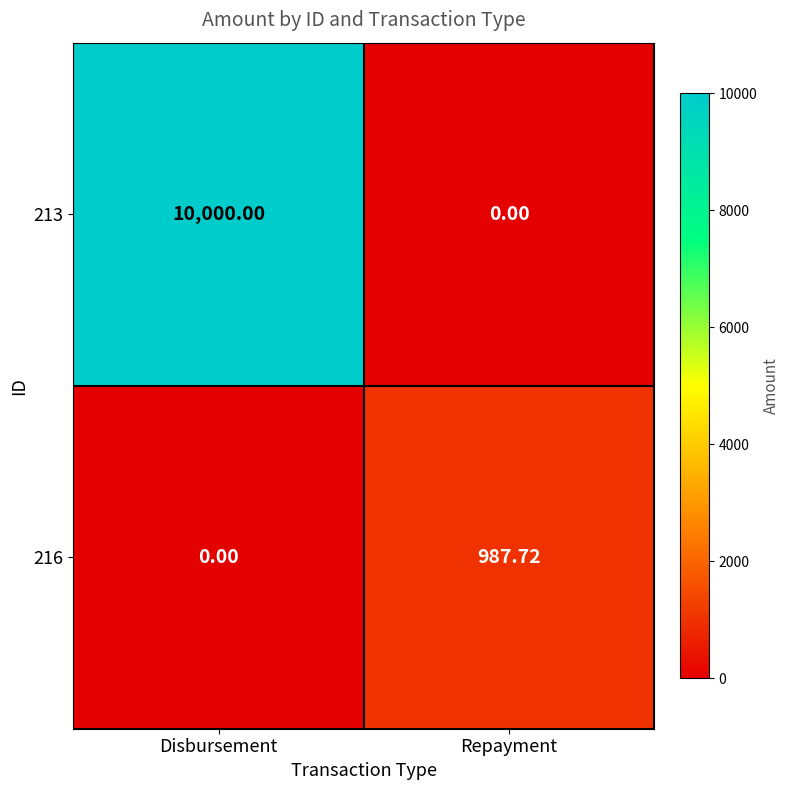

How many data points does each series have?

2